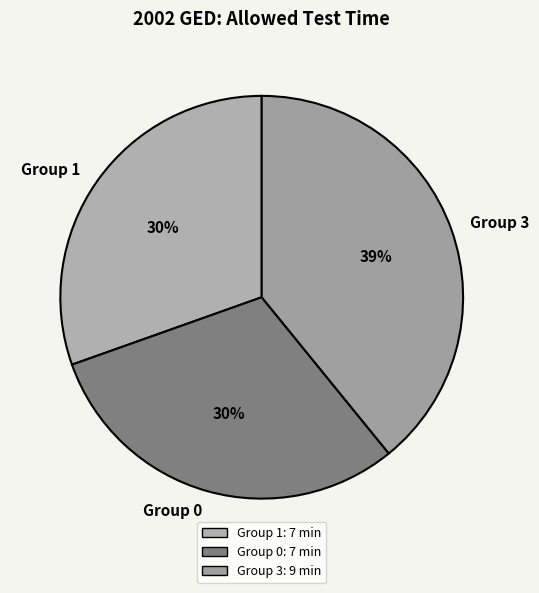

Is the sum of Group 3 and Group 1 greater than half?

Yes